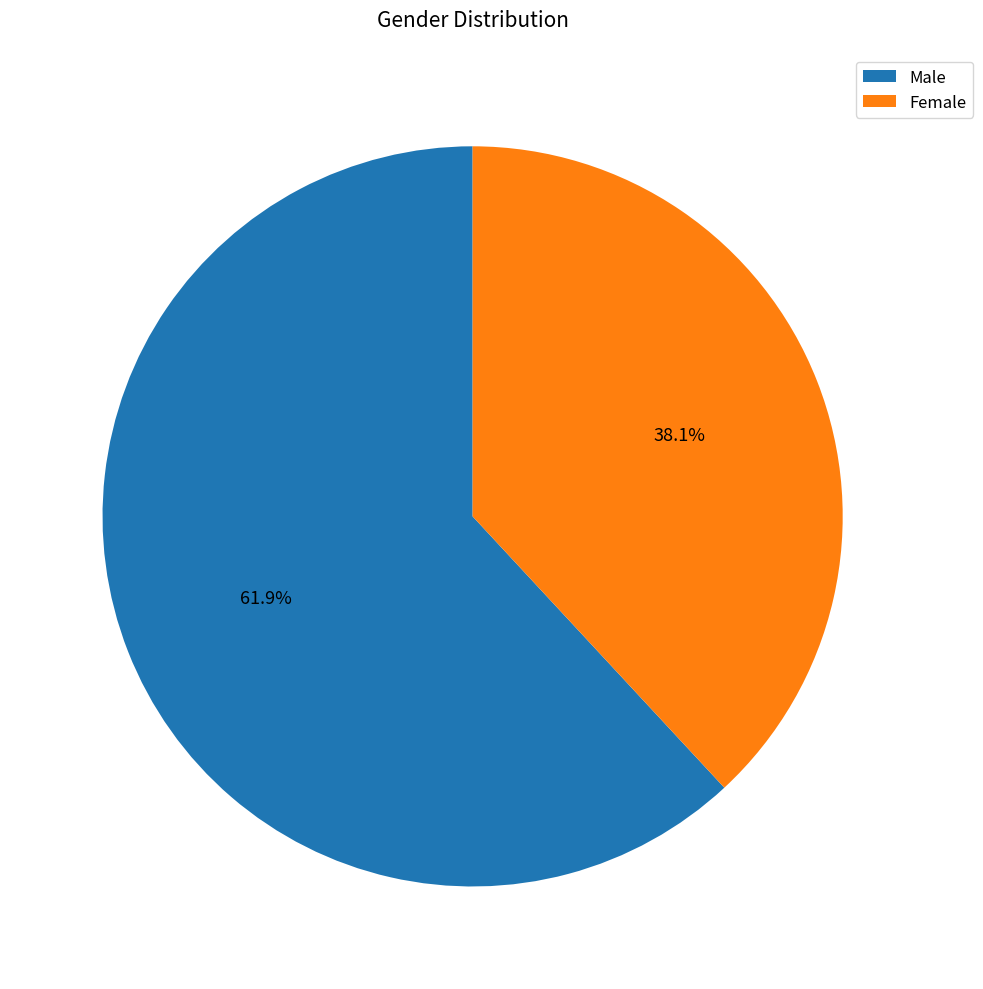

Which slice is the largest?

Male